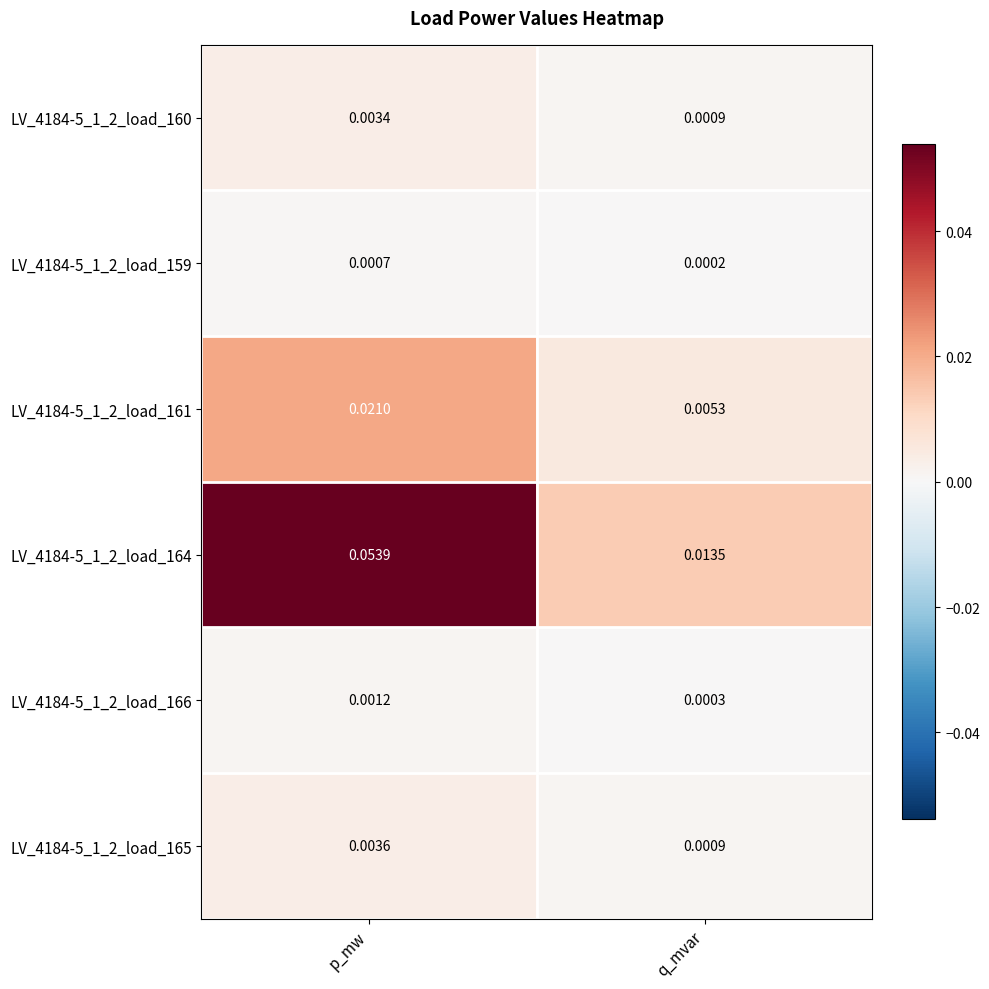

Which label corresponds to the largest value in the chart?

p_mw